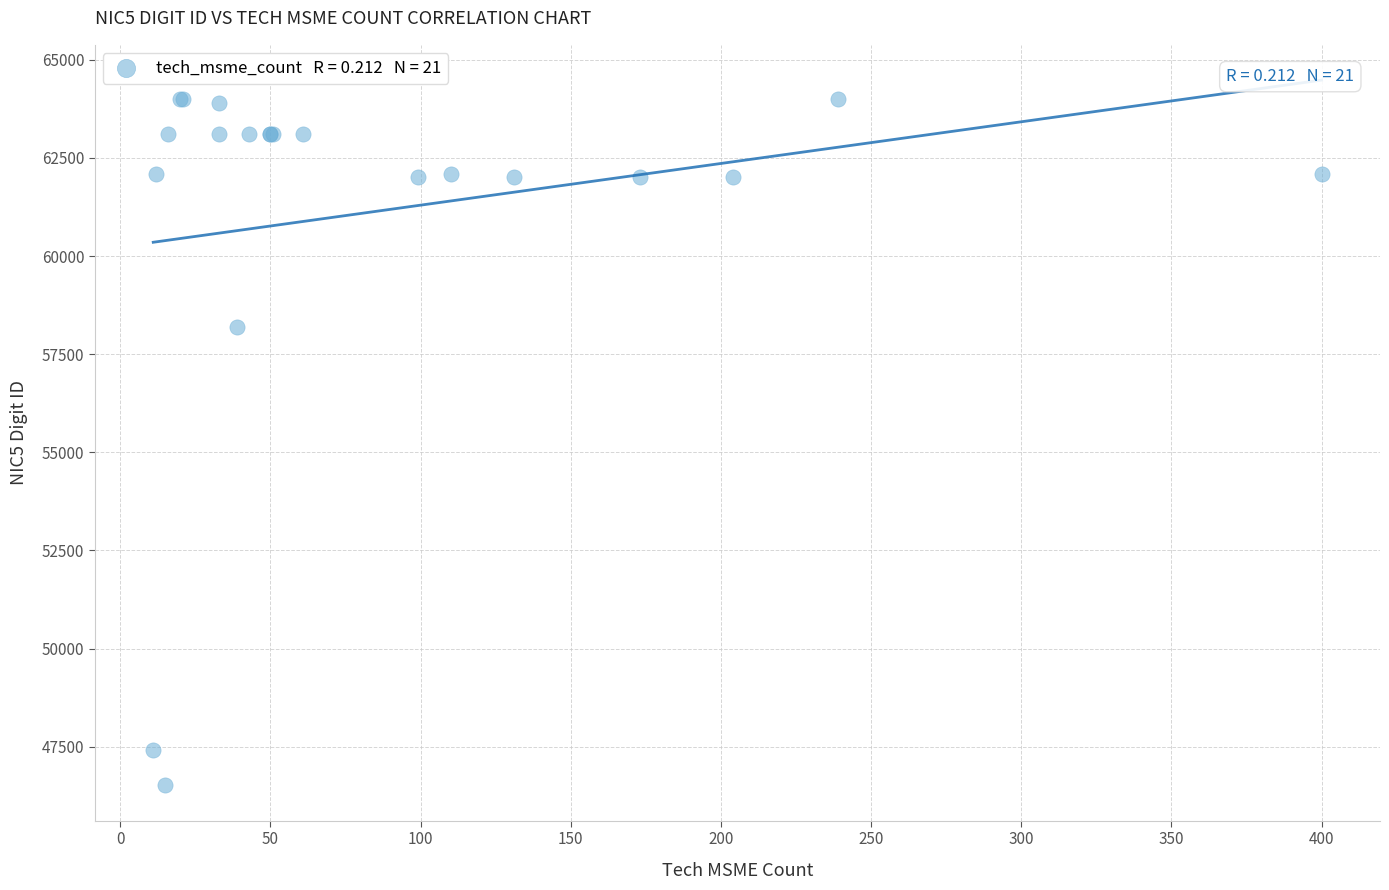

What Y value in the scatter plot is closest to 55255?

58201